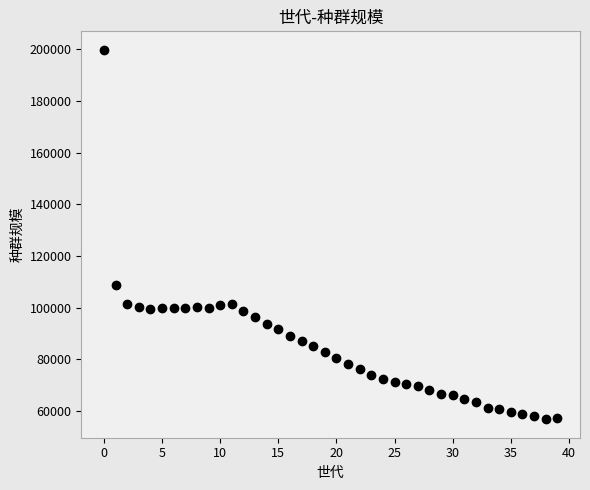

What Y value in the scatter plot is closest to 128343?

108831